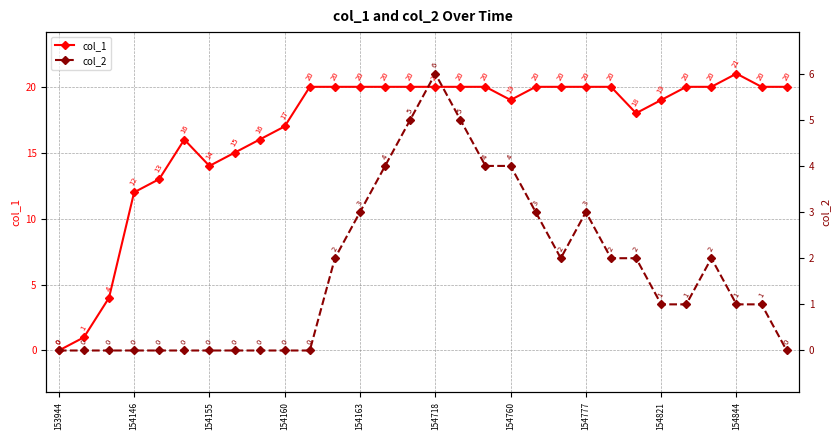

How many data points in col_2 are less than 1?

12